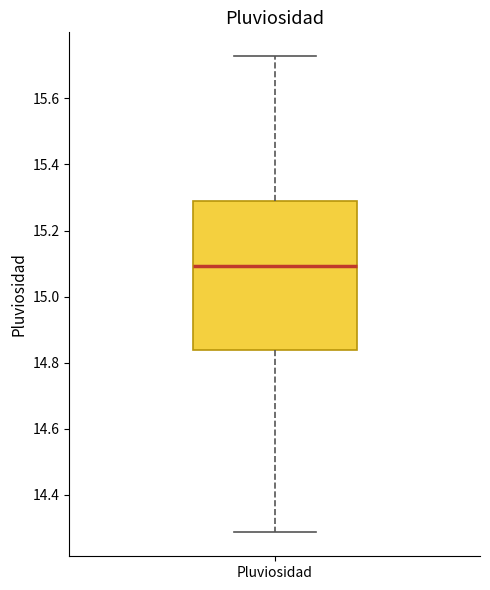

Transcribe this box plot: give where the median line is, the range the box spans, and where the two whiskers end, as read against the y-axis. The values are not printed on the chart, so give them approximately, as read against the axis.

median 15.10, box 14.84 to 15.28, whiskers 14.28 to 15.72